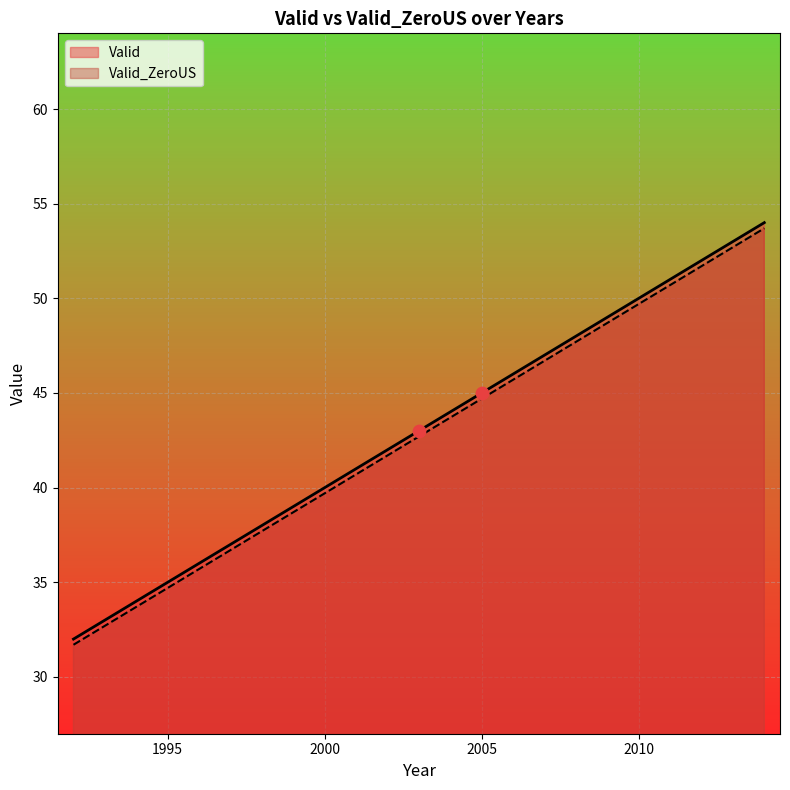

Which series has the largest total across all categories?

Valid